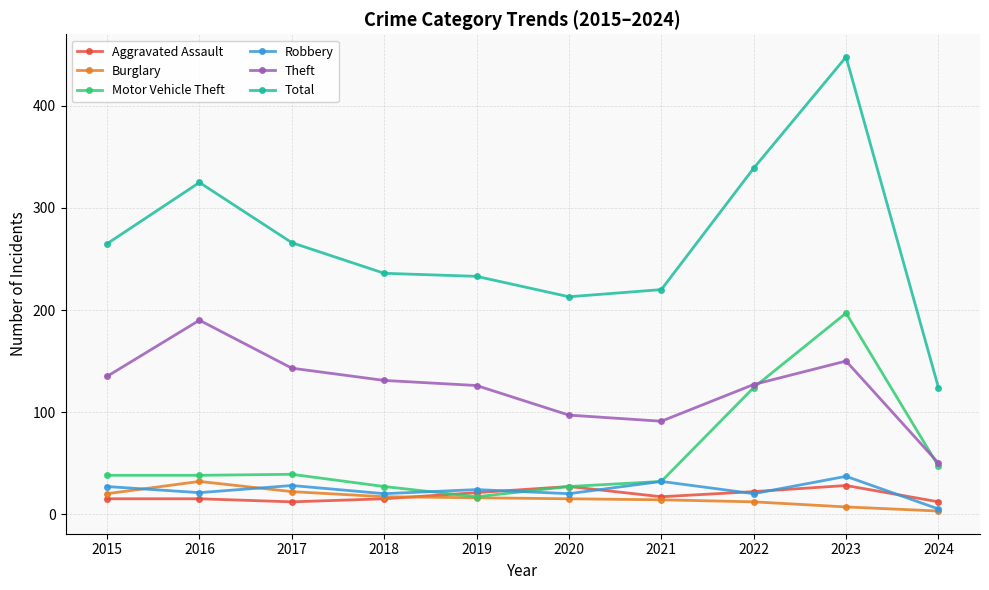

At which label is Total closest to 286?

2017